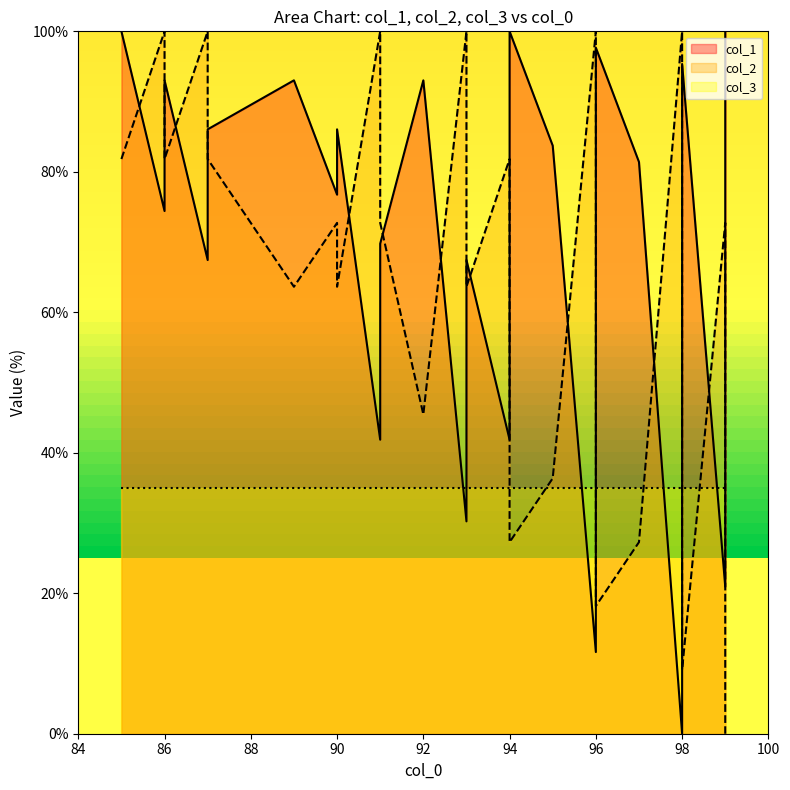

Reading right to left, list all the values displayed in this chart.

col_1: 100.0	79.1	30.2	20.9	95.3	65.1	55.8	0.0	81.4	97.7	67.4	48.8	39.5	30.2	11.6	83.7	100.0	60.5	51.2	41.9	67.4	30.2	93.0	69.8	60.5	41.9	86.0	76.7	93.0	86.0	67.4	93.0	74.4	100.0
col_2: 0.0	18.2	63.6	72.7	9.1	36.4	45.5	100.0	27.3	18.2	45.5	63.6	72.7	81.8	100.0	36.4	27.3	63.6	72.7	81.8	63.6	100.0	45.5	72.7	81.8	100.0	63.6	72.7	63.6	81.8	100.0	81.8	100.0	81.8